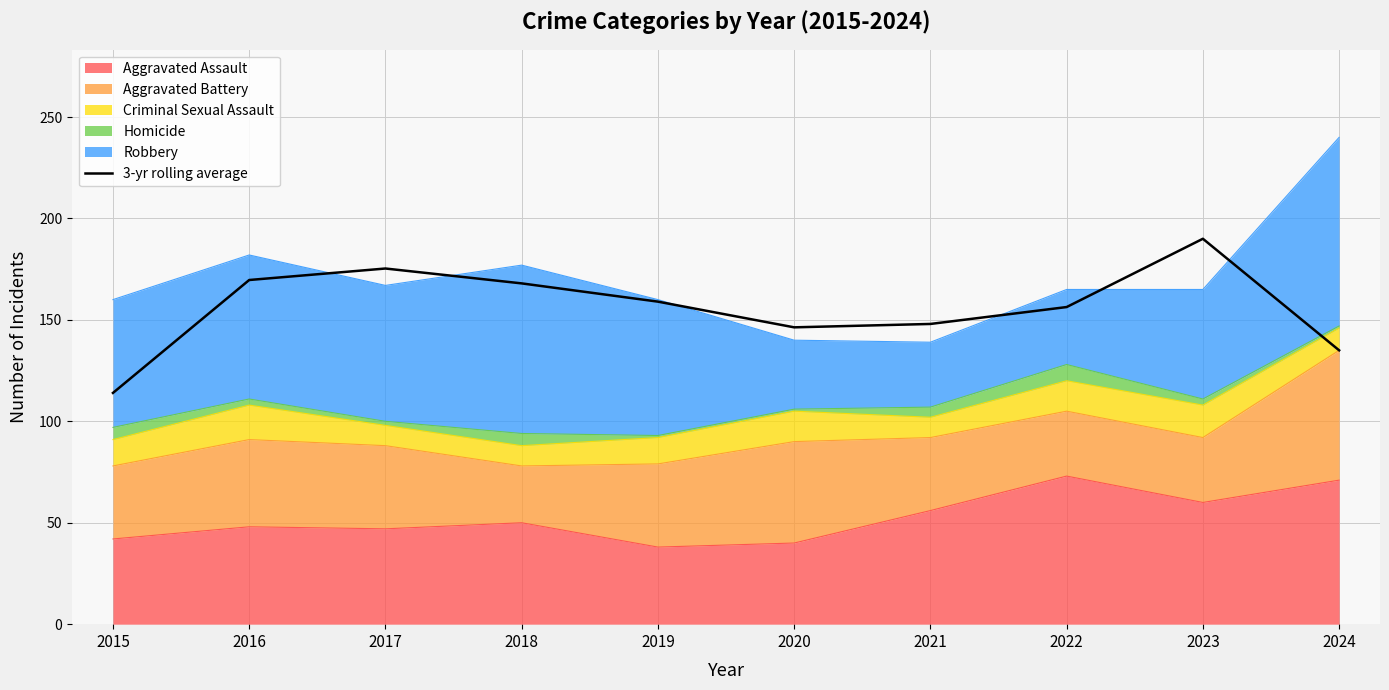

What is the sum of all values?

1561.7